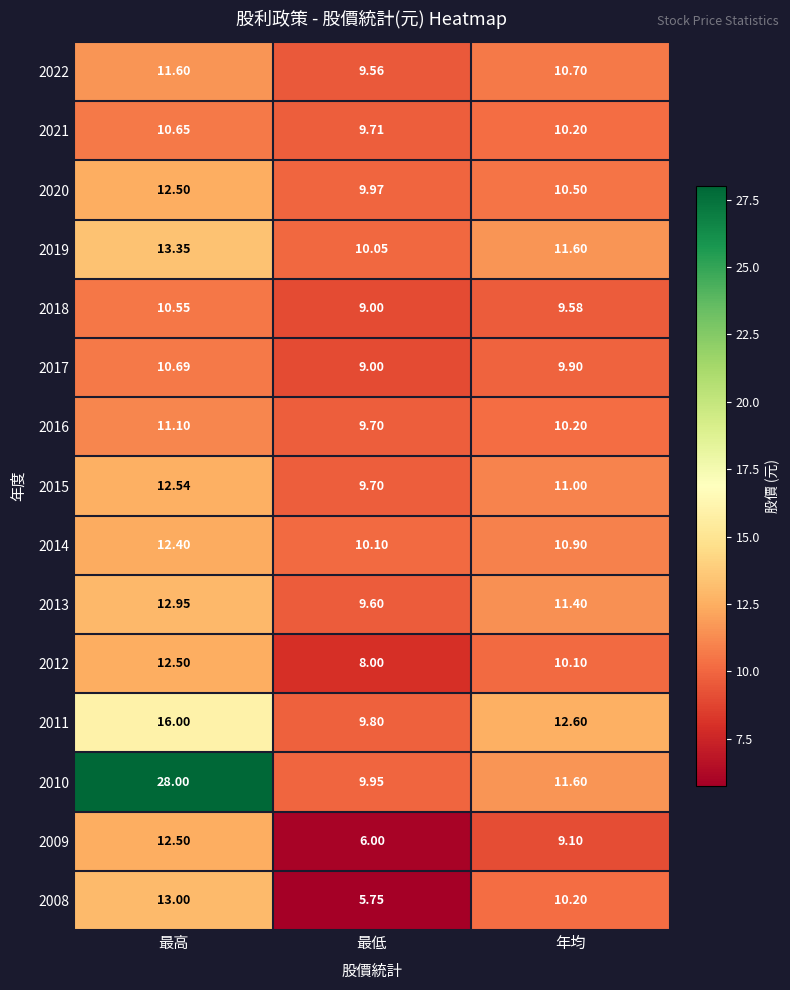

List the labels in order of 2019 value, largest first.

最高, 年均, 最低